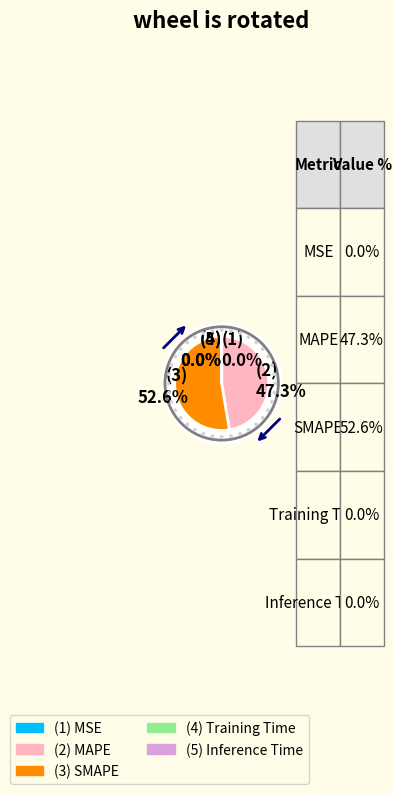

Is there a majority slice in this chart?

Yes